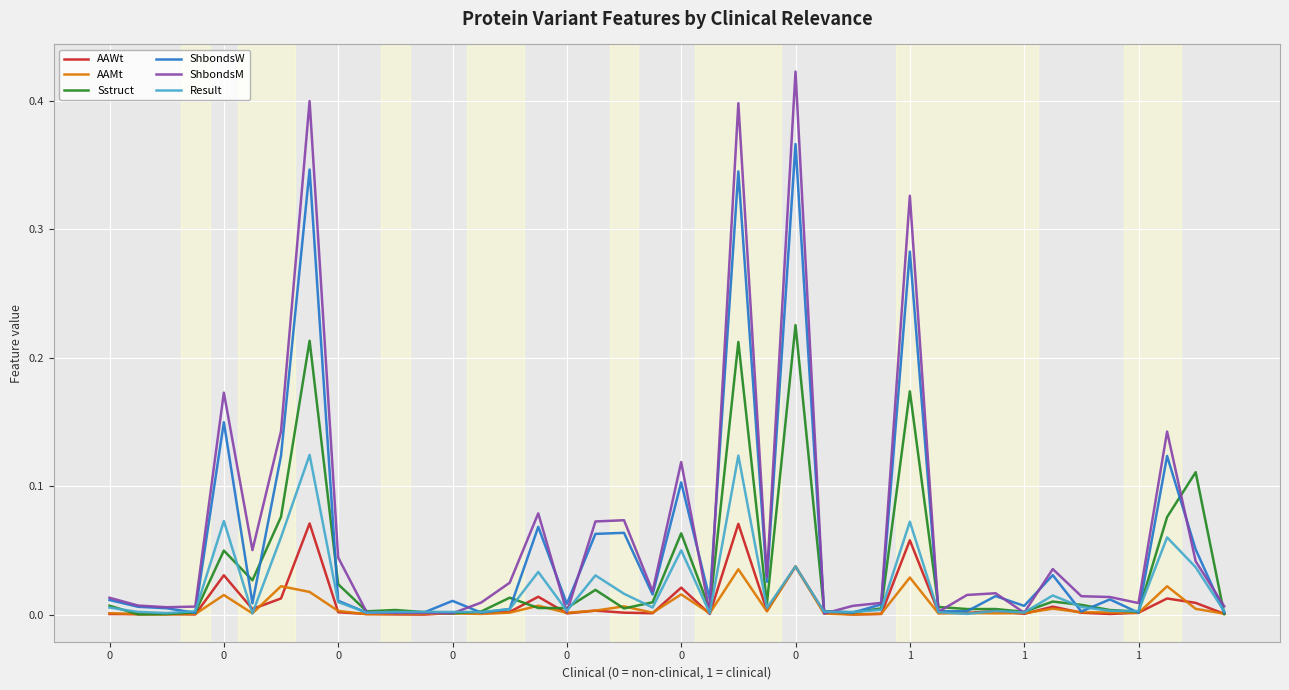

What is the sum of all ShbondsW values?

2.3